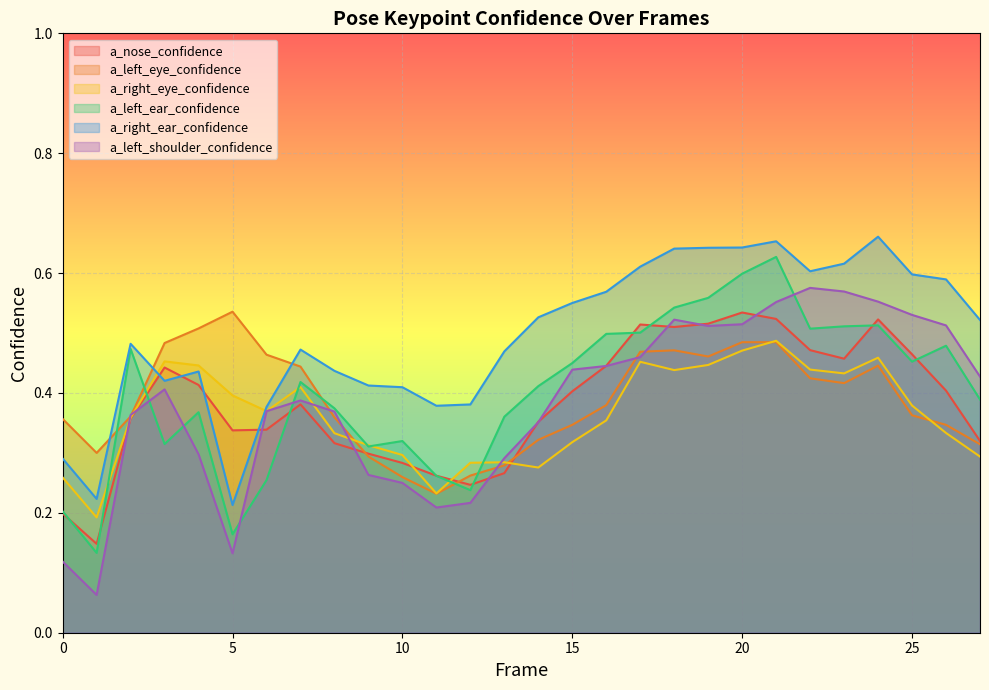

Is it true that a_left_shoulder_confidence equals 0.2 at 9?

False